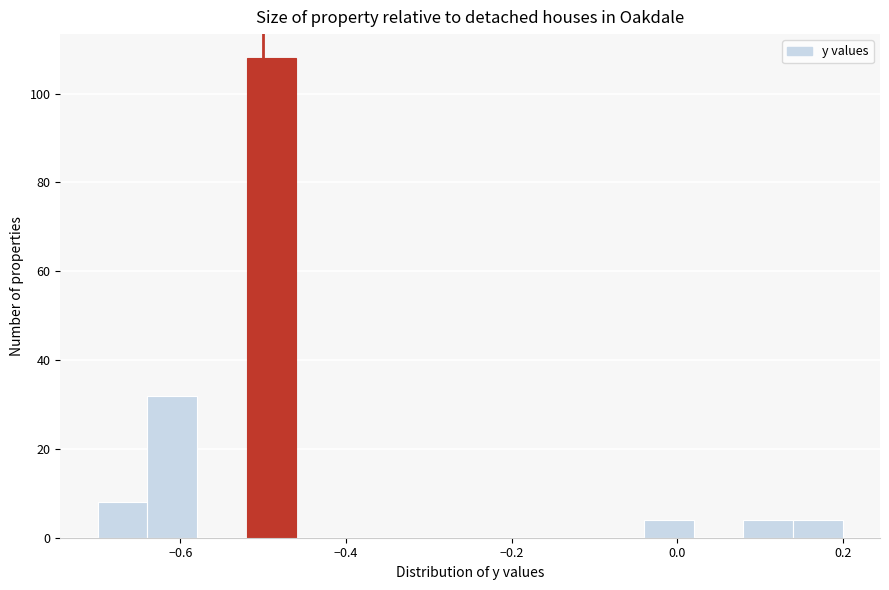

Around what value on the x-axis is the tallest bar? Give the approximate position of its centre, as read against the axis.

-0.48